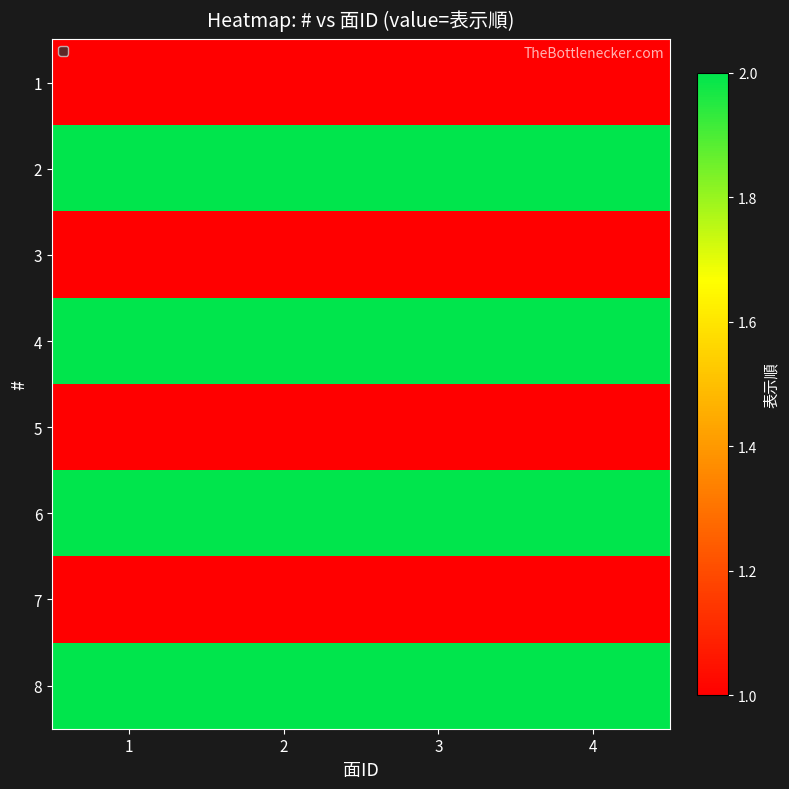

Between 4 and 3, which is larger?

4